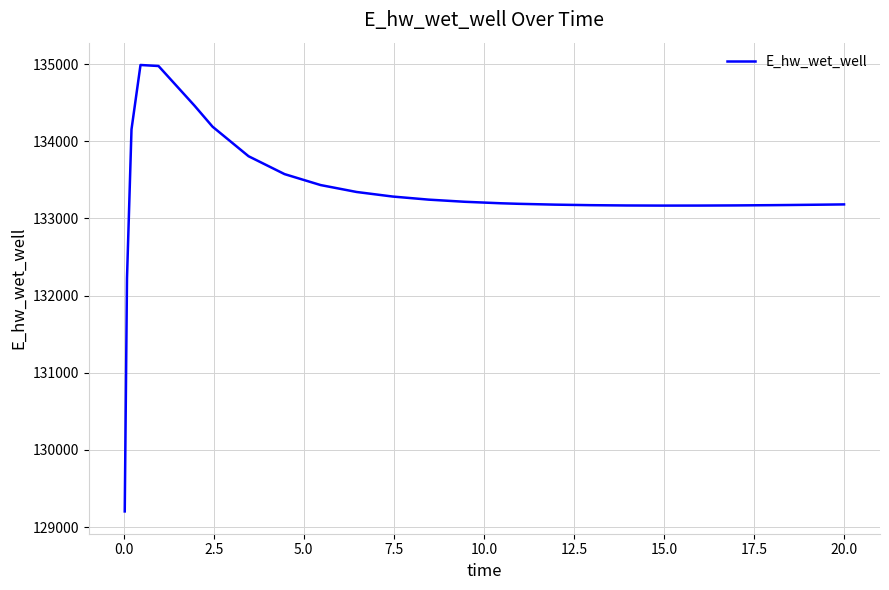

What is the difference between the maximum and minimum values?

5783.5